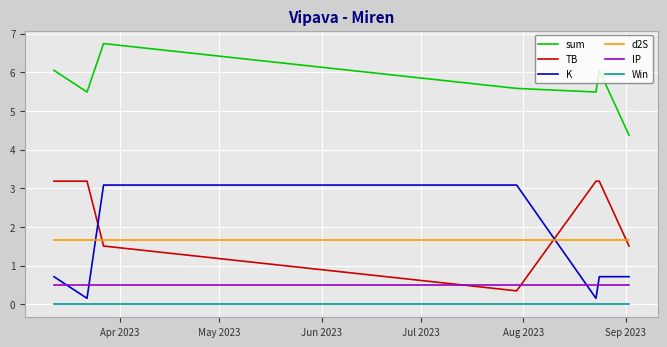

True or false: TB and IP cross at least once.

True